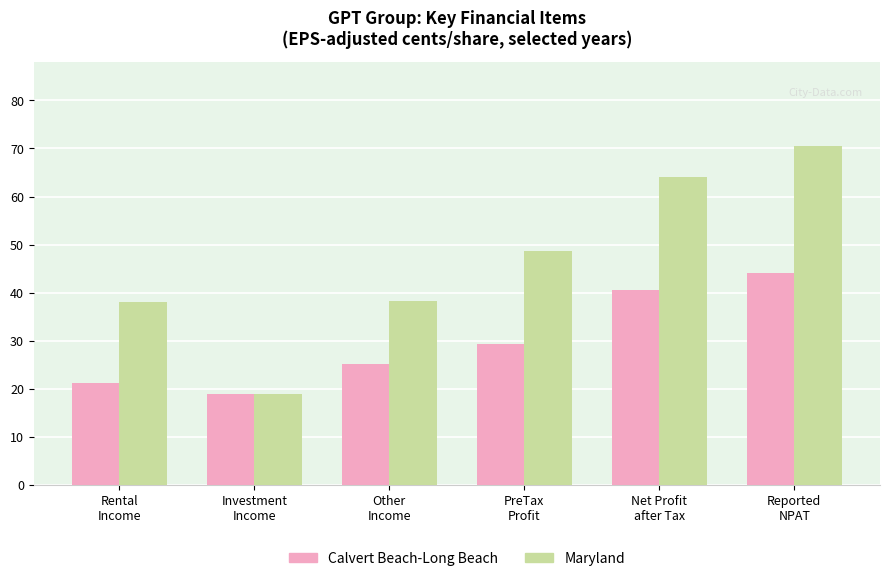

Rank the categories by Calvert Beach-Long Beach value from lowest to highest.

Investment
Income, Rental
Income, Other
Income, PreTax
Profit, Net Profit
after Tax, Reported
NPAT